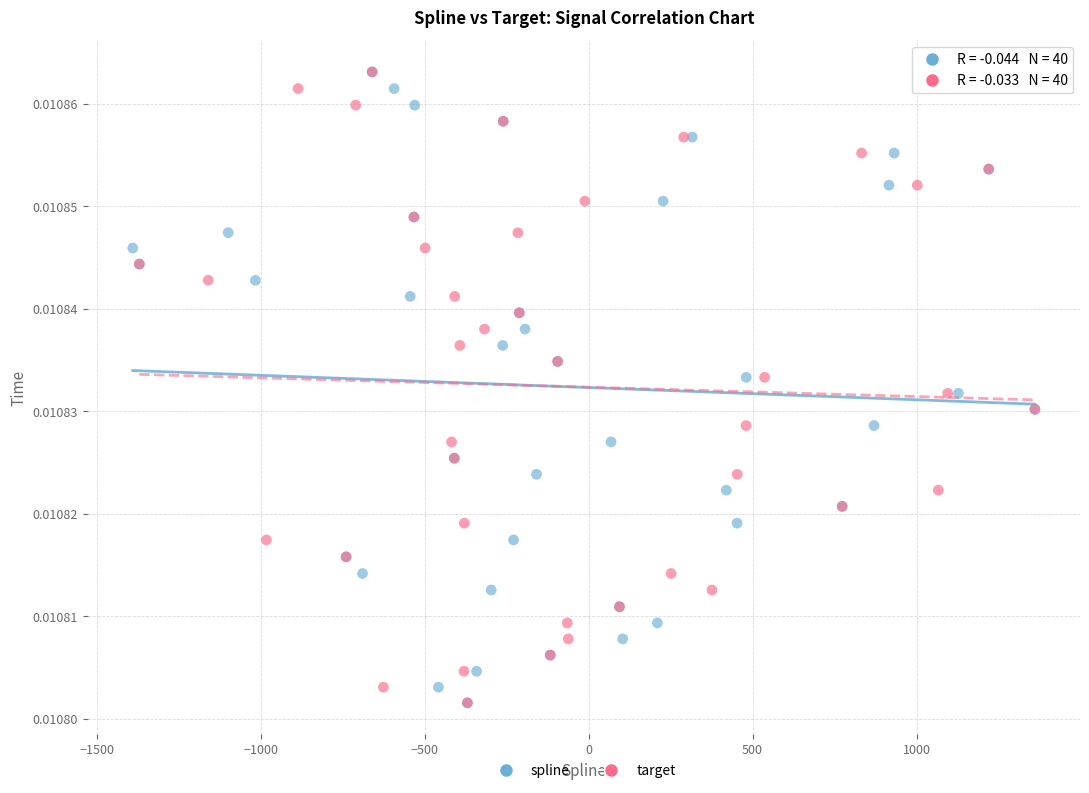

What are all the series names shown in the legend?

spline, target